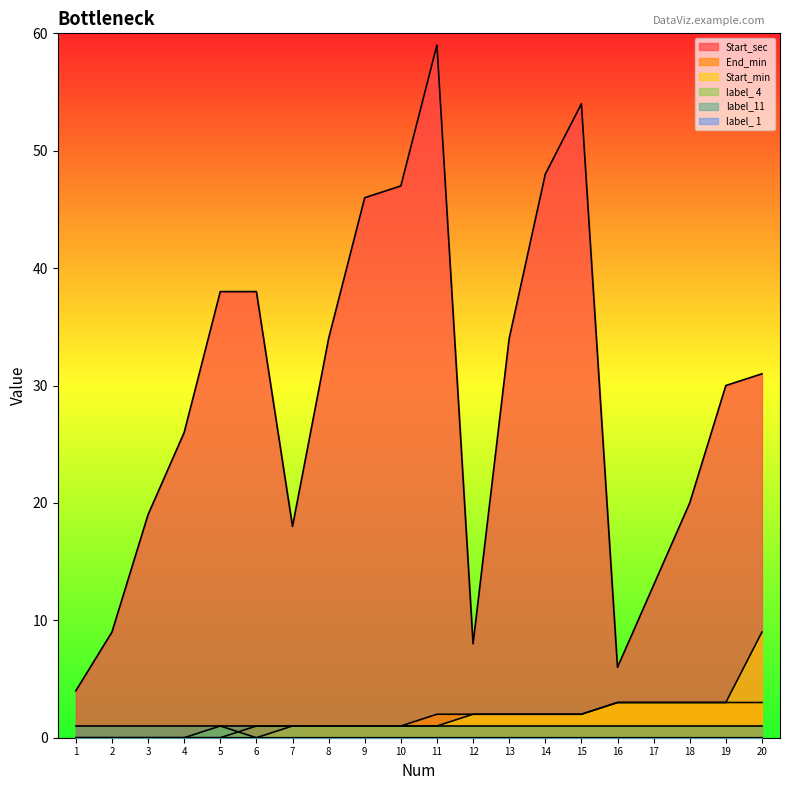

What is the value of the End_min point at the 7th from the left?

1